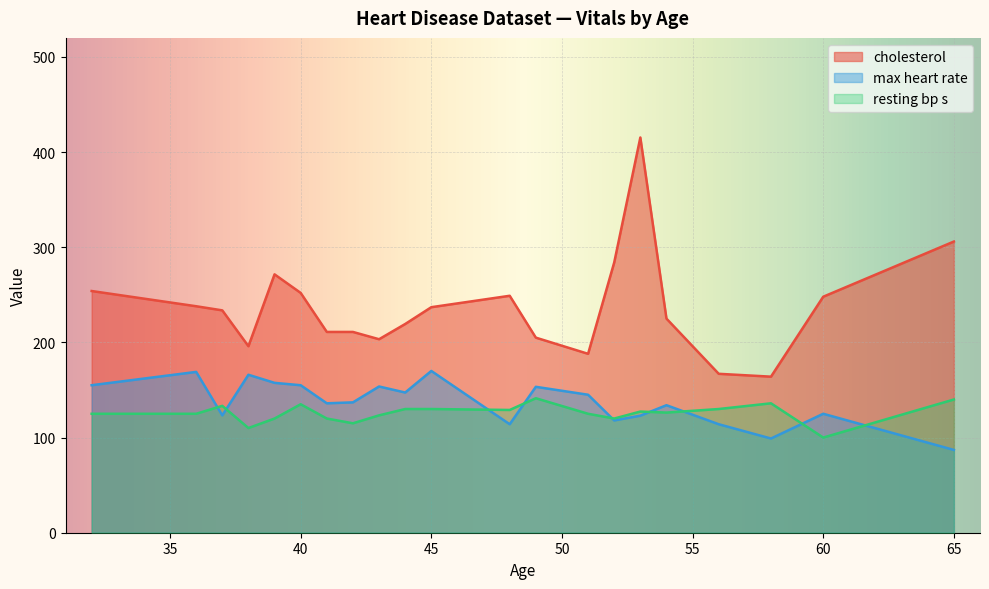

Is it true that max heart rate equals 29.3 at 65?

False